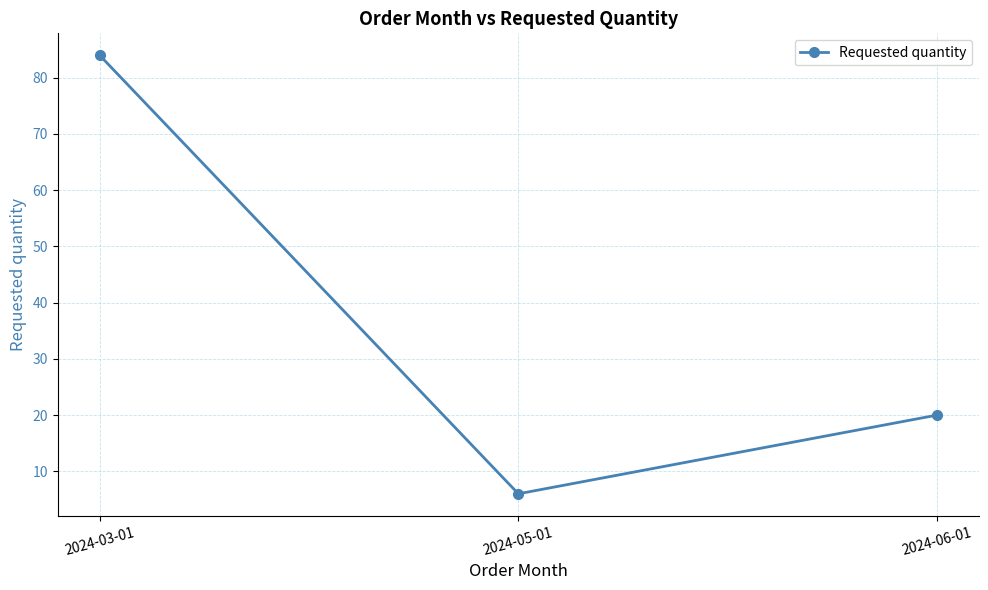

Count the number of categories in the chart.

3